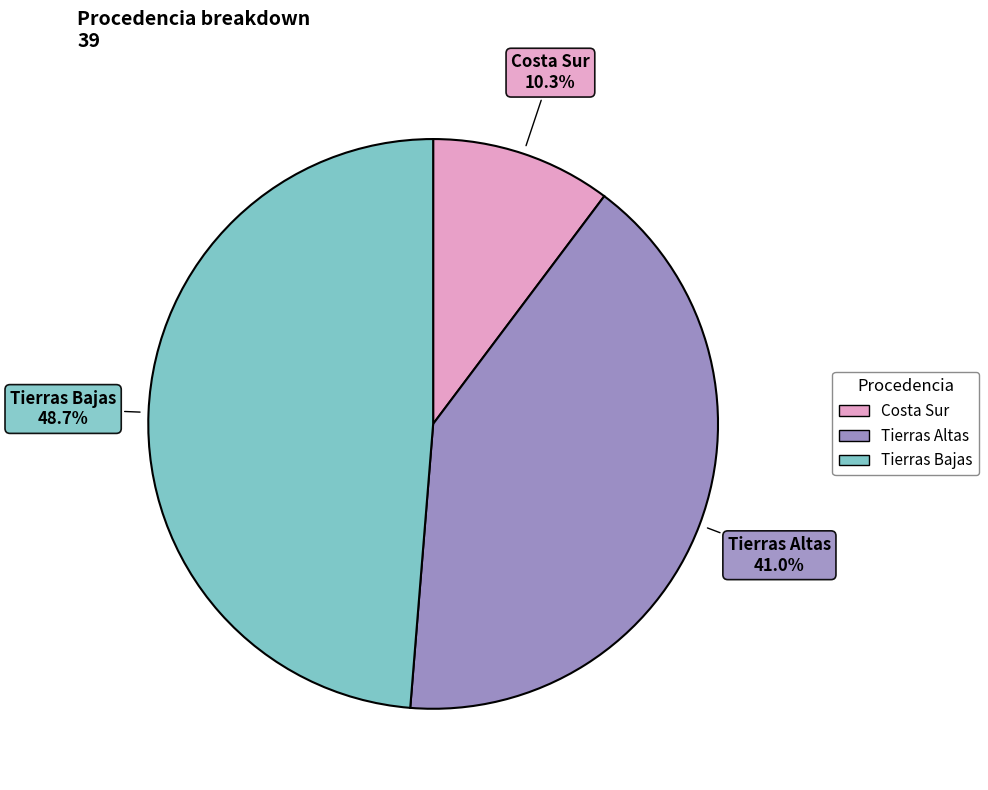

To the nearest percent, what percentage of the pie is Costa Sur?

10%